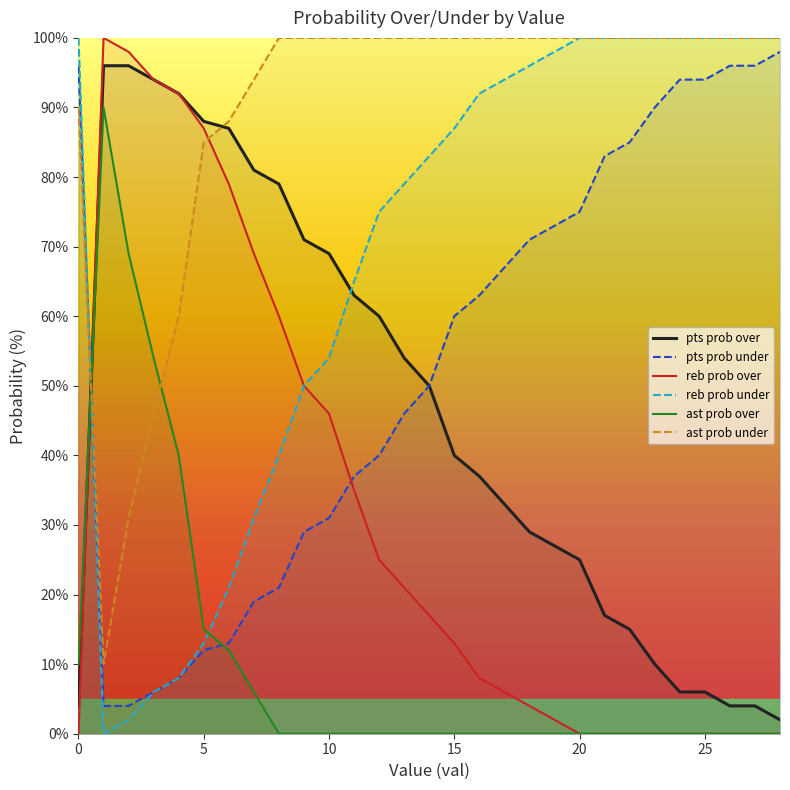

What is the highest value of the reb prob over series?

100